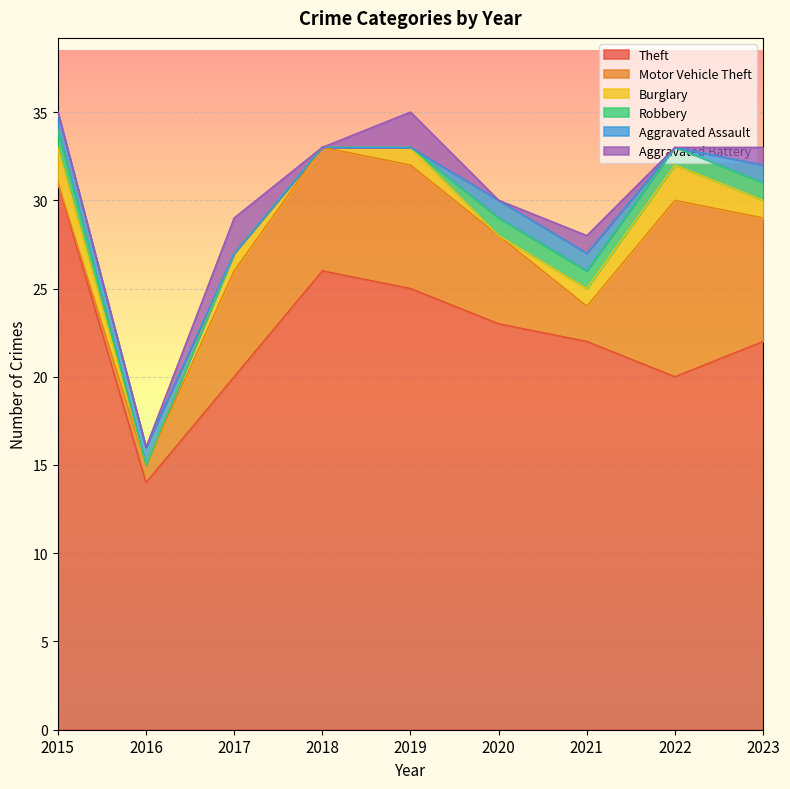

The Theft series shows 8 at 2019. True or false?

False